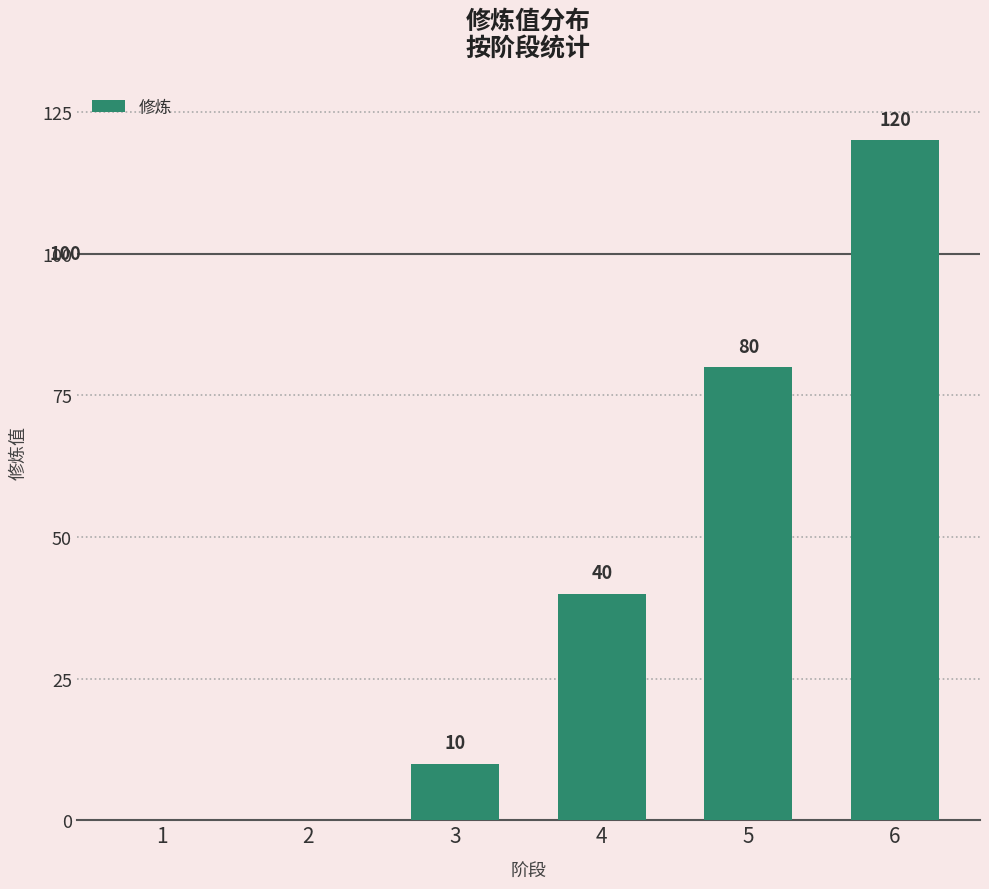

True or false: the data shows 59 at 6.

False